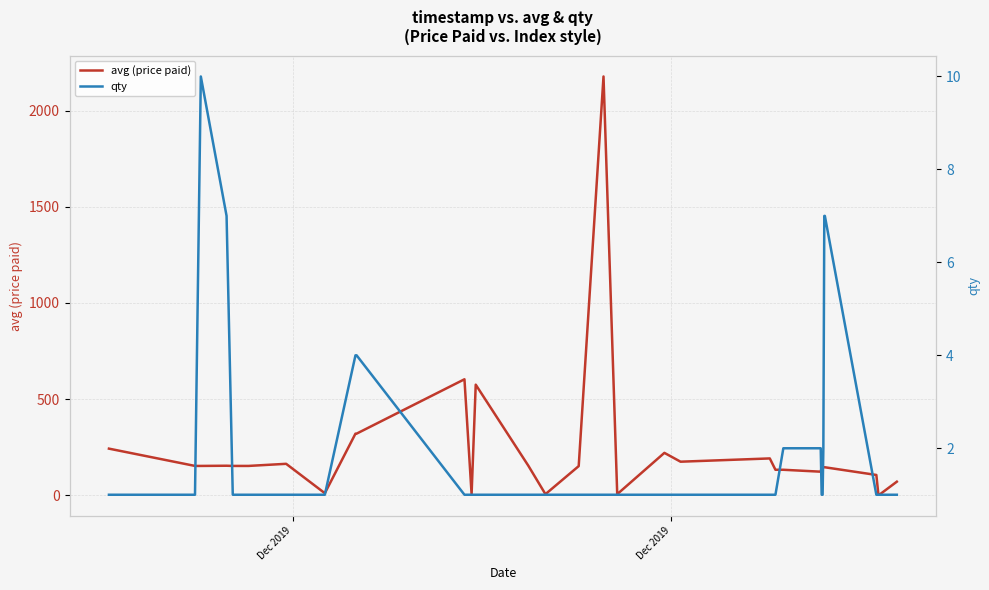

What is the highest value of the avg (price paid) series?

2179